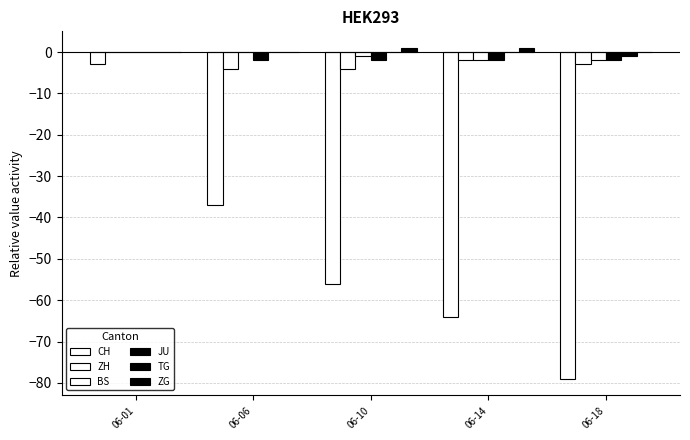

Is it true that ZH equals -4 at 06-06?

True